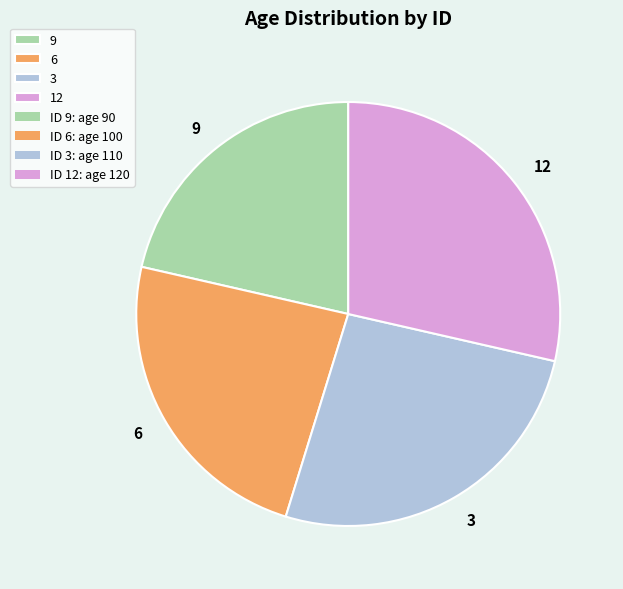

Which has a higher value, 9 or 12?

12